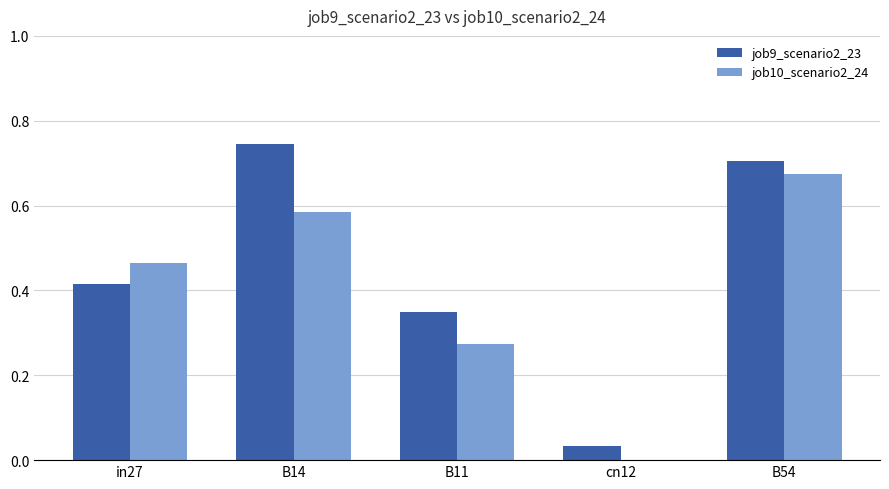

At which category is the sum across all series the highest?

B54